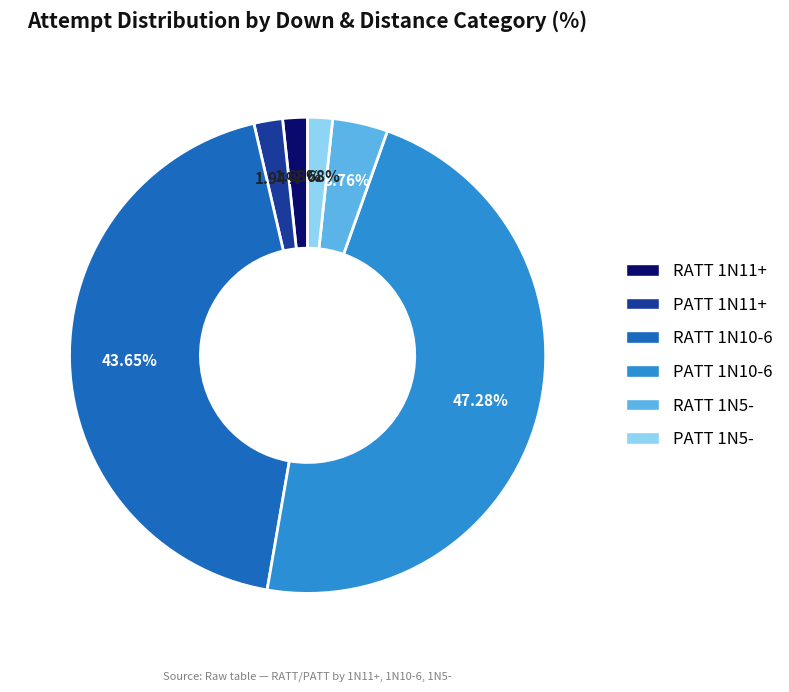

What is the ratio of the value at RATT 1N5- to the value at PATT 1N5-?

2.2